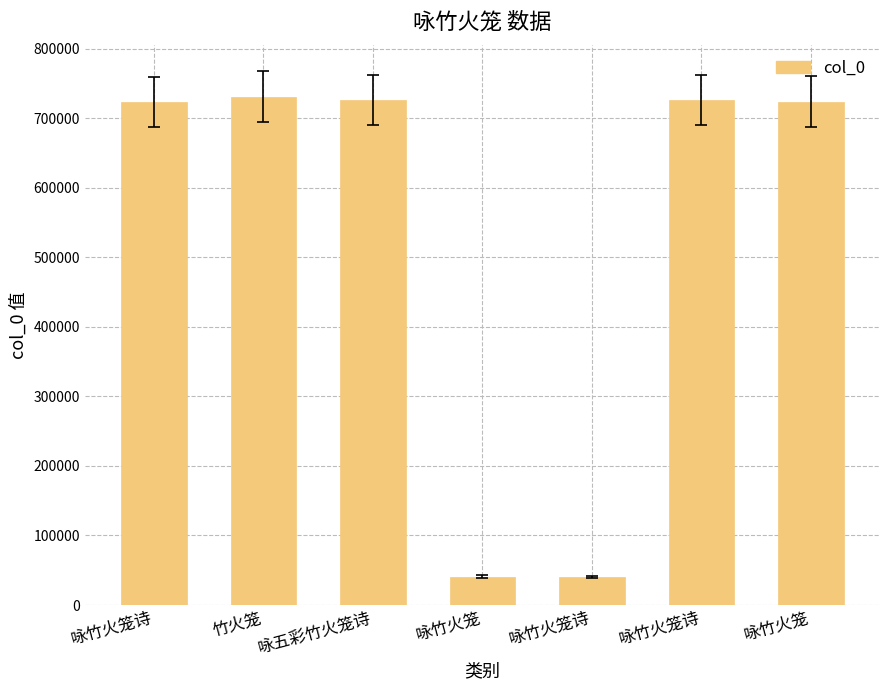

What is the difference between the maximum and second lowest values?

690044